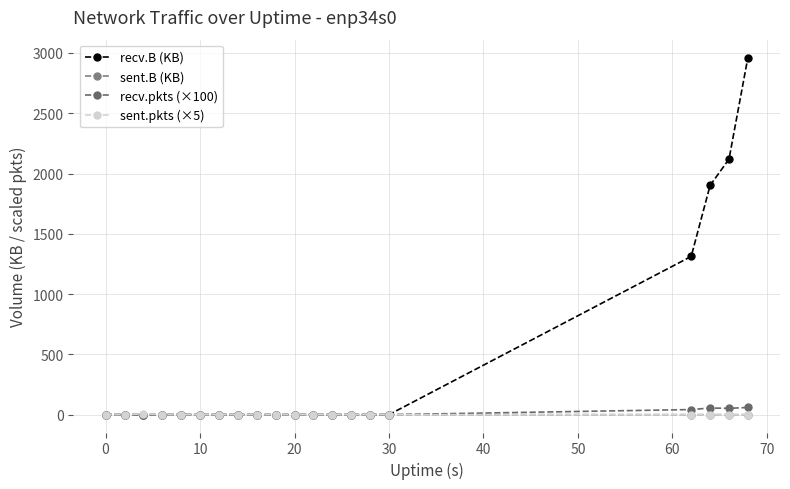

What is the average value of the sent.pkts (×5) series?

0.2